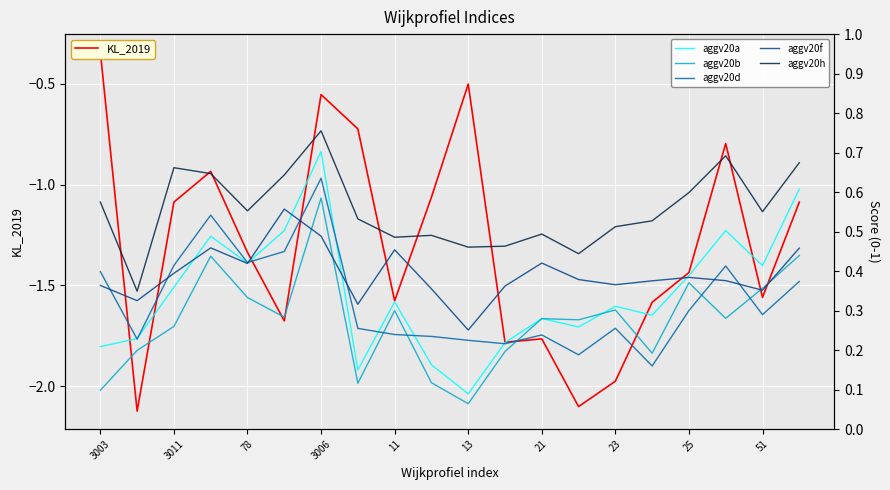

Where is aggv20d nearest to the value 0?

15